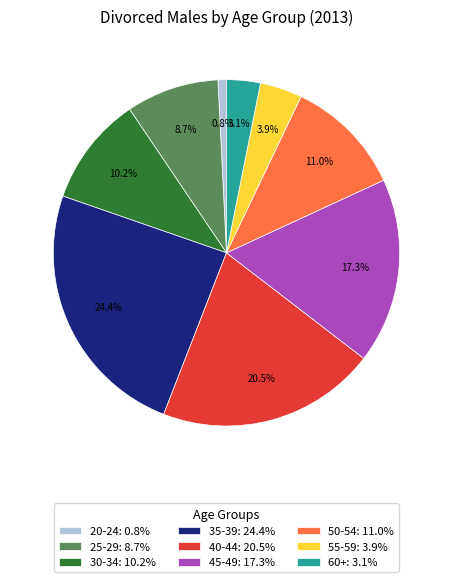

Is there any slice that represents more than half of the pie?

No